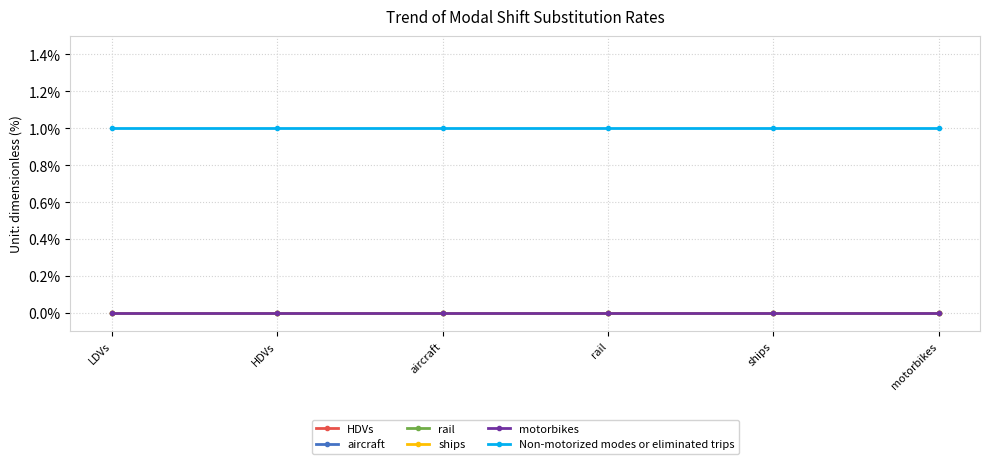

True or false: aircraft and Non-motorized modes or eliminated trips intersect in this chart.

False